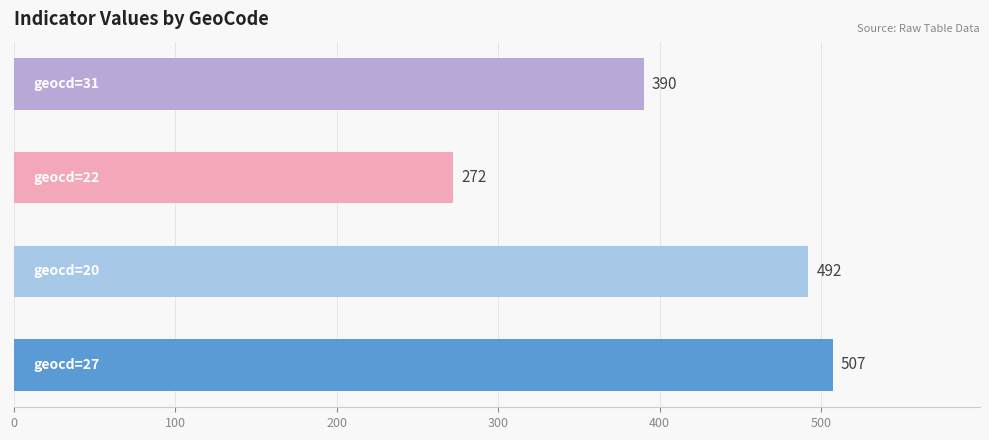

What is the smallest value displayed?

272